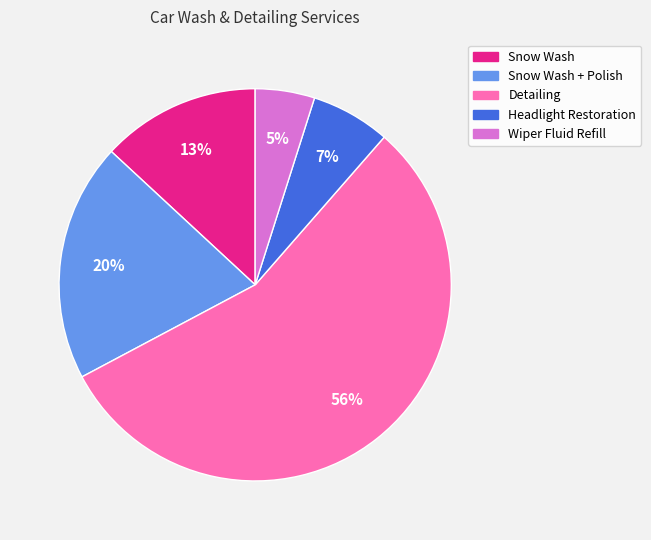

Is there a majority slice in this chart?

Yes